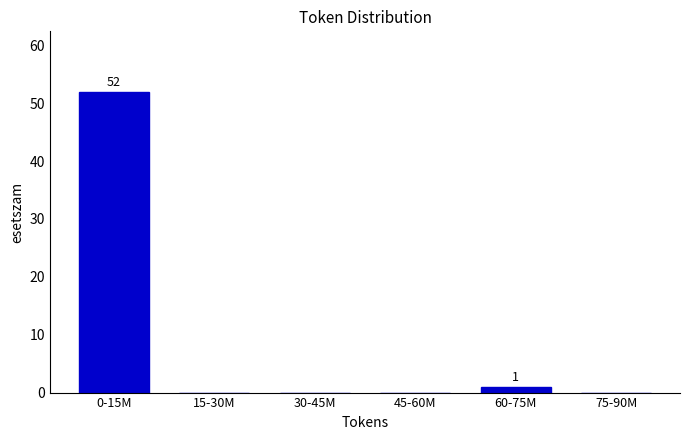

Reading right to left, what are all the values shown in this chart?

75-90M=0	60-75M=1	45-60M=0	30-45M=0	15-30M=0	0-15M=52